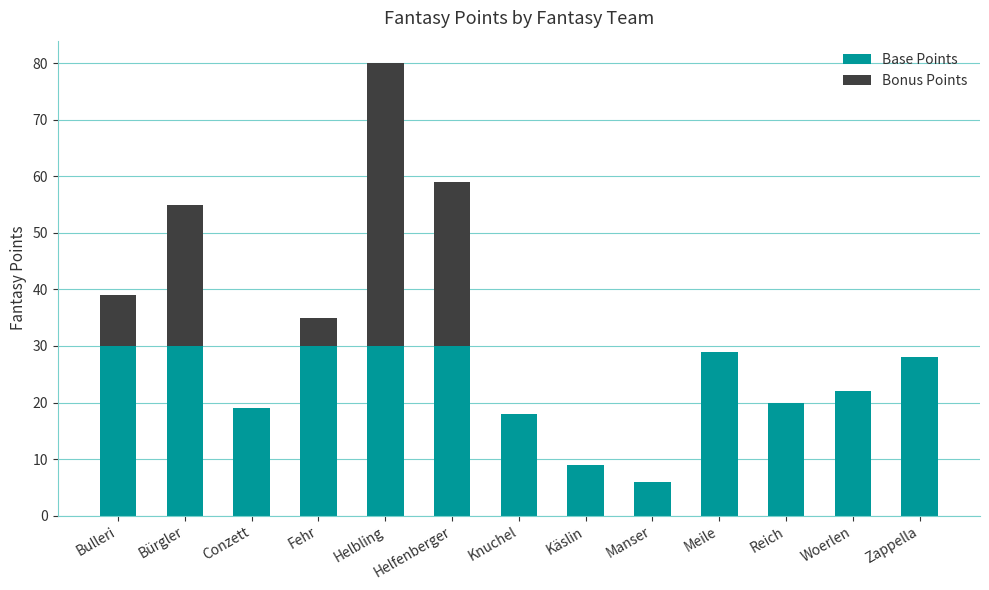

At which category is the sum across all series the highest?

Helbling